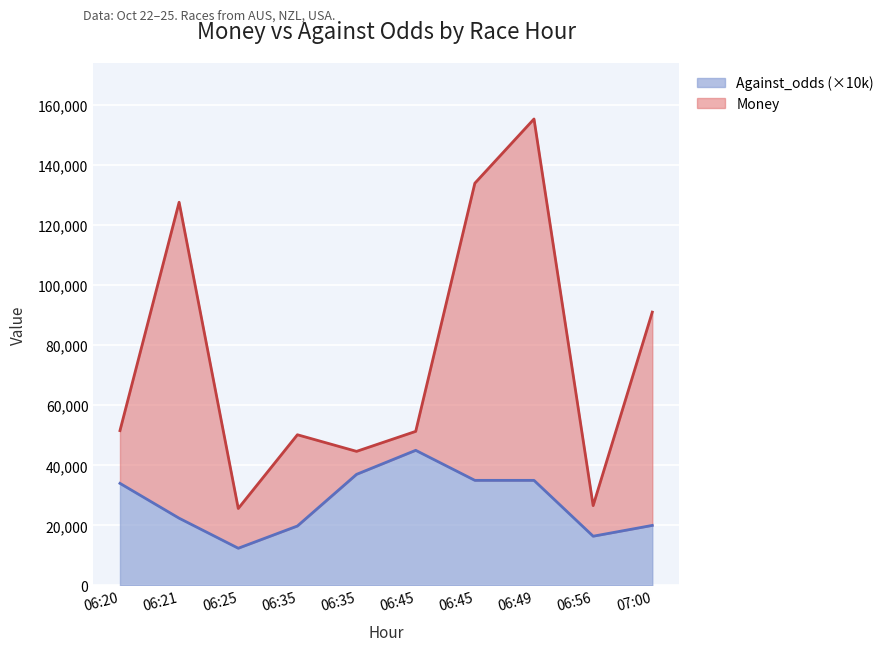

Where is the first local minimum?

06:25